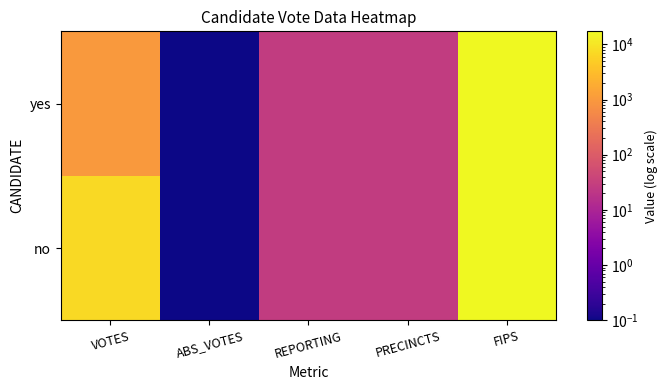

Which series has the largest total across all categories?

no